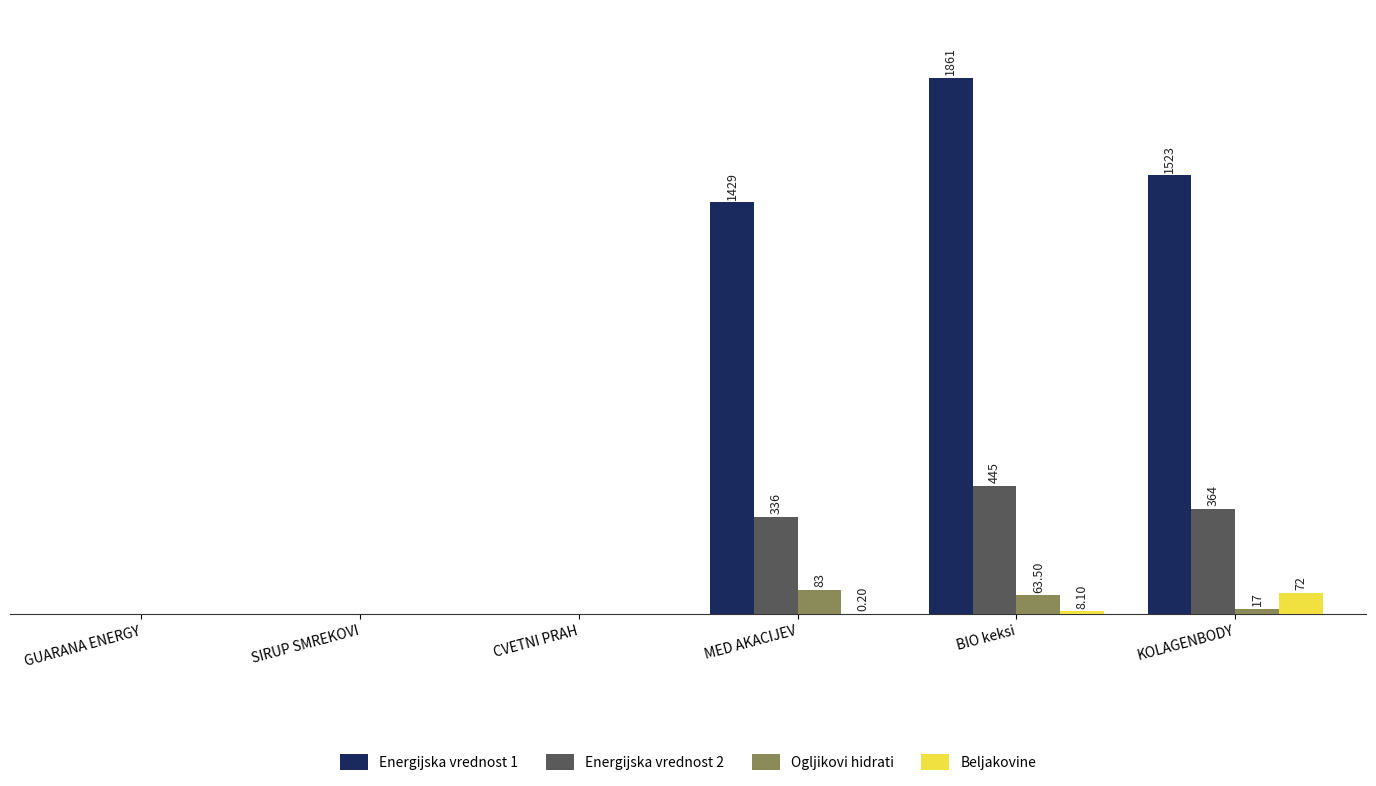

Where is Energijska vrednost 1 nearest to the value 930?

MED AKACIJEV